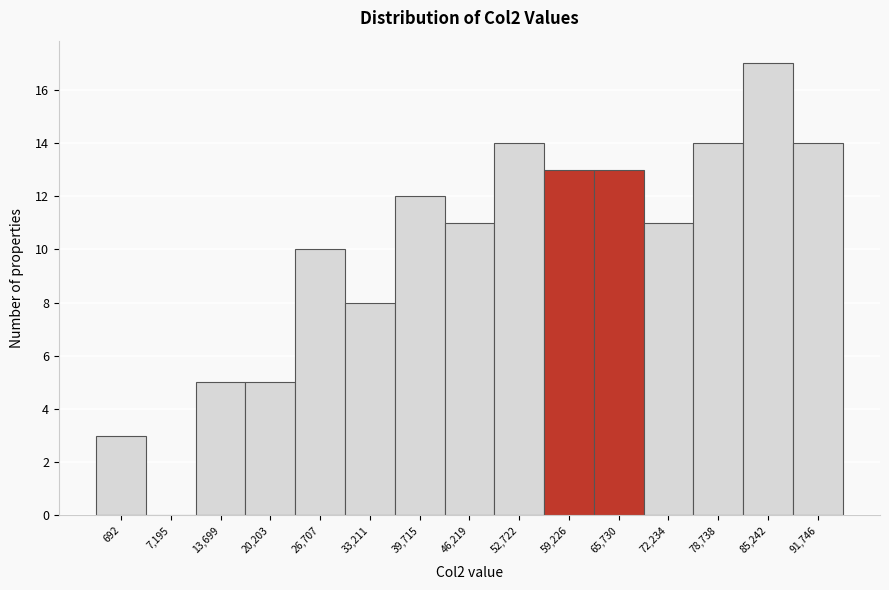

Reading left to right, what are all the values shown in this chart?

692=3	7,195=0	13,699=5	20,203=5	26,707=10	33,211=8	39,715=12	46,219=11	52,722=14	59,226=13	65,730=13	72,234=11	78,738=14	85,242=17	91,746=14